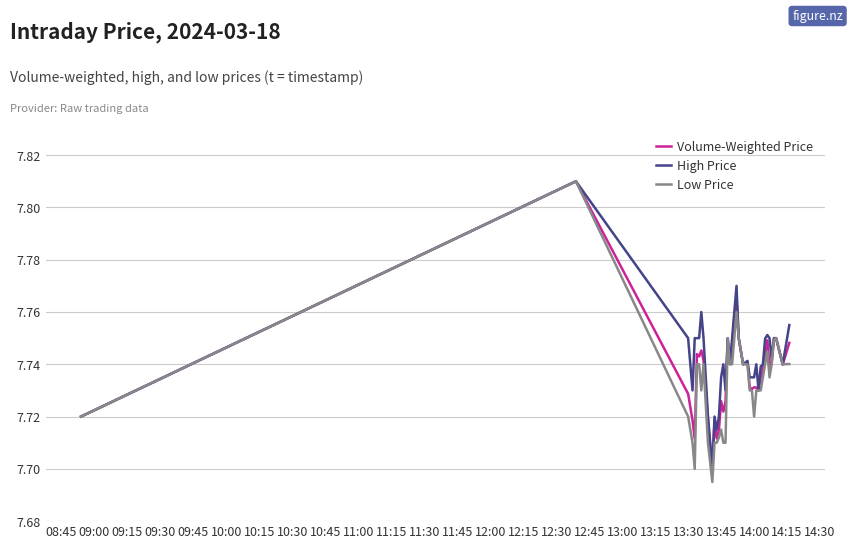

Which series has the largest range (max minus min)?

Low Price